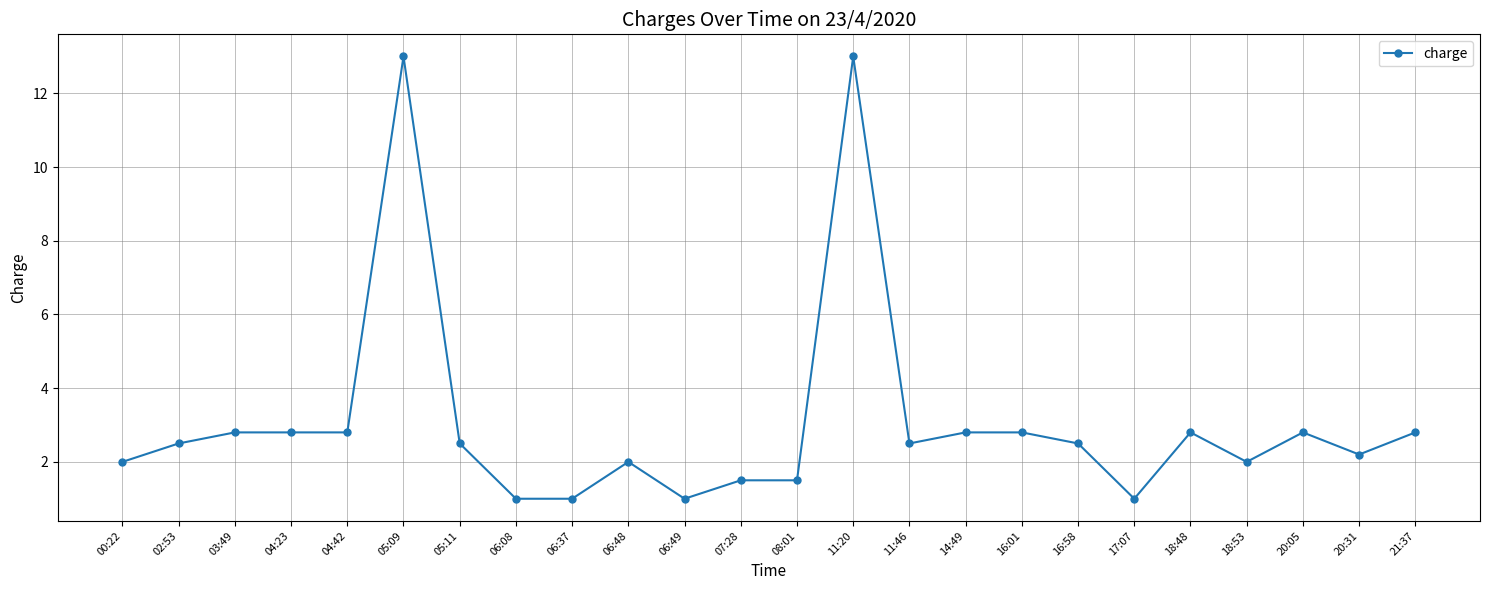

What is the sum of all values?

73.6